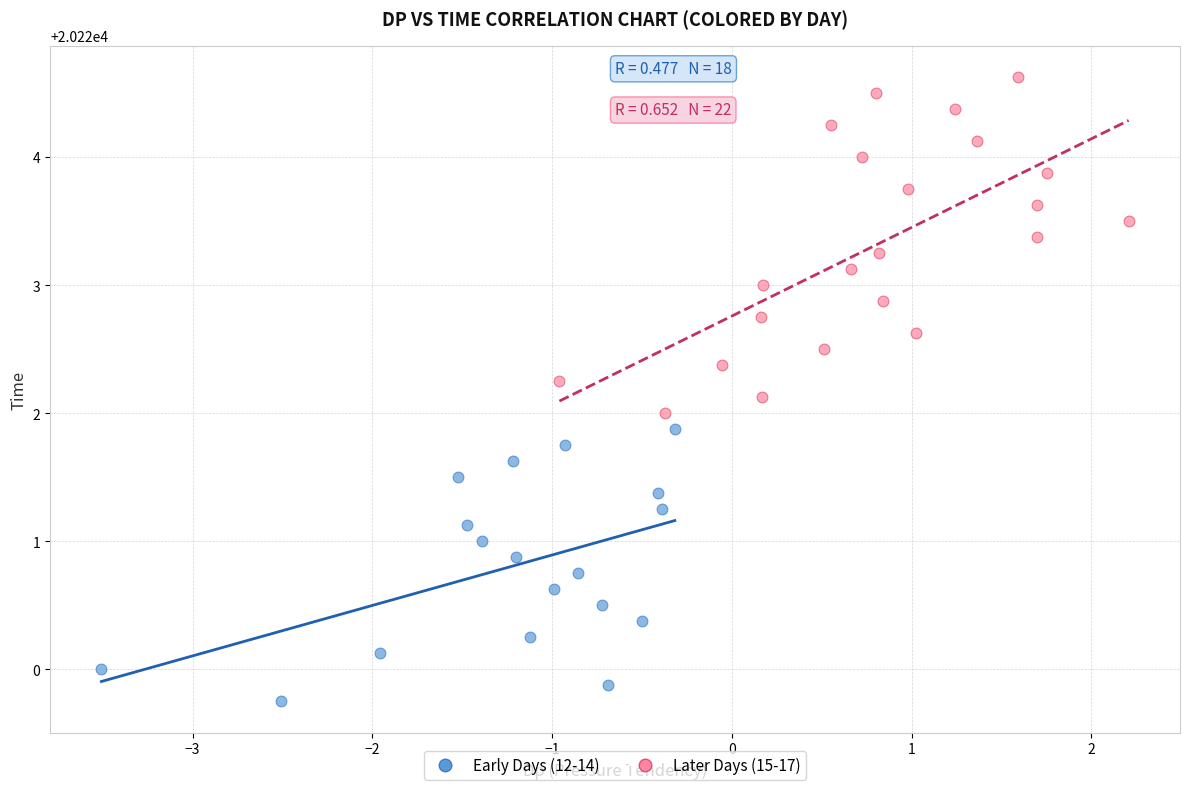

Which series reaches the minimum Y coordinate?

Early Days (12-14)